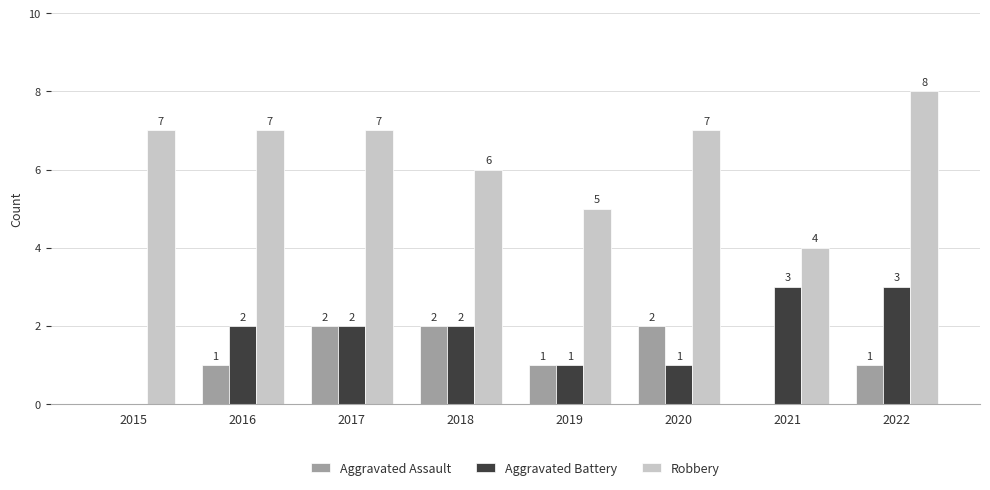

What are all the series names shown in the legend?

Aggravated Assault, Aggravated Battery, Robbery